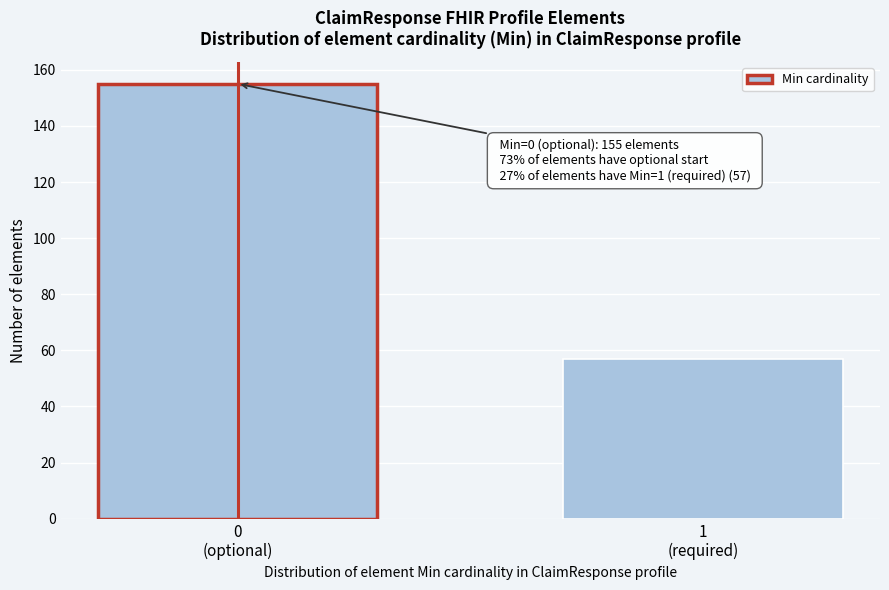

Reading left to right, transcribe all the data shown in this chart.

155	57